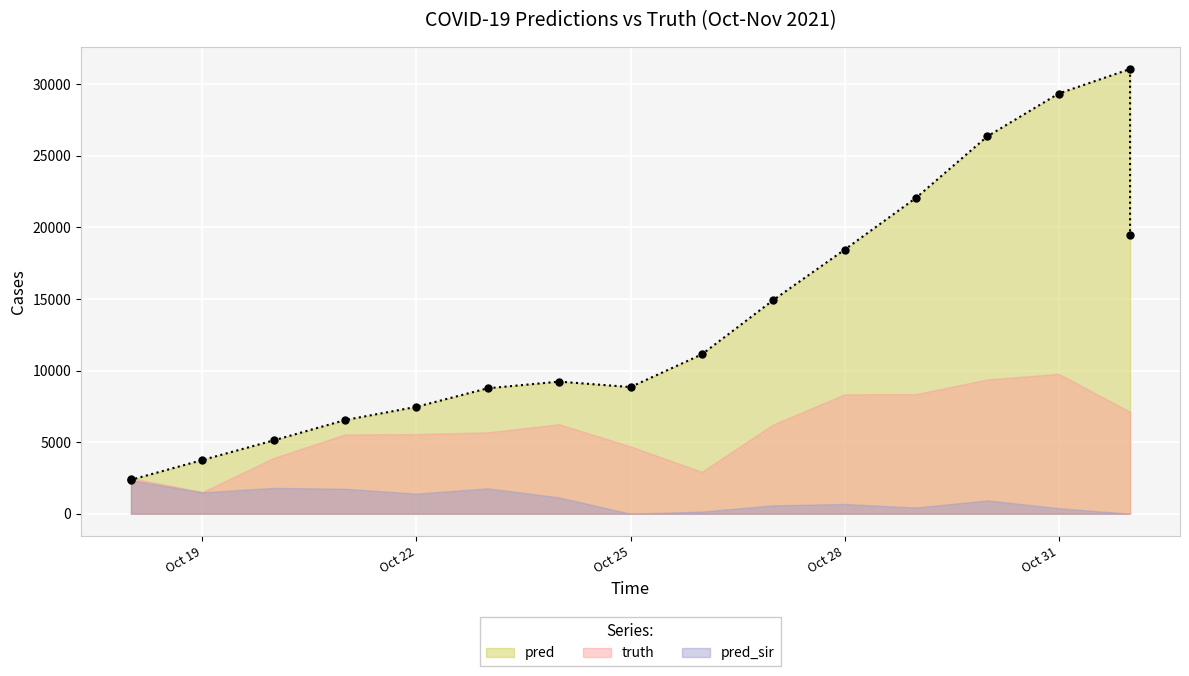

List the series in order of their overall mean, lowest first.

pred_sir, truth, pred